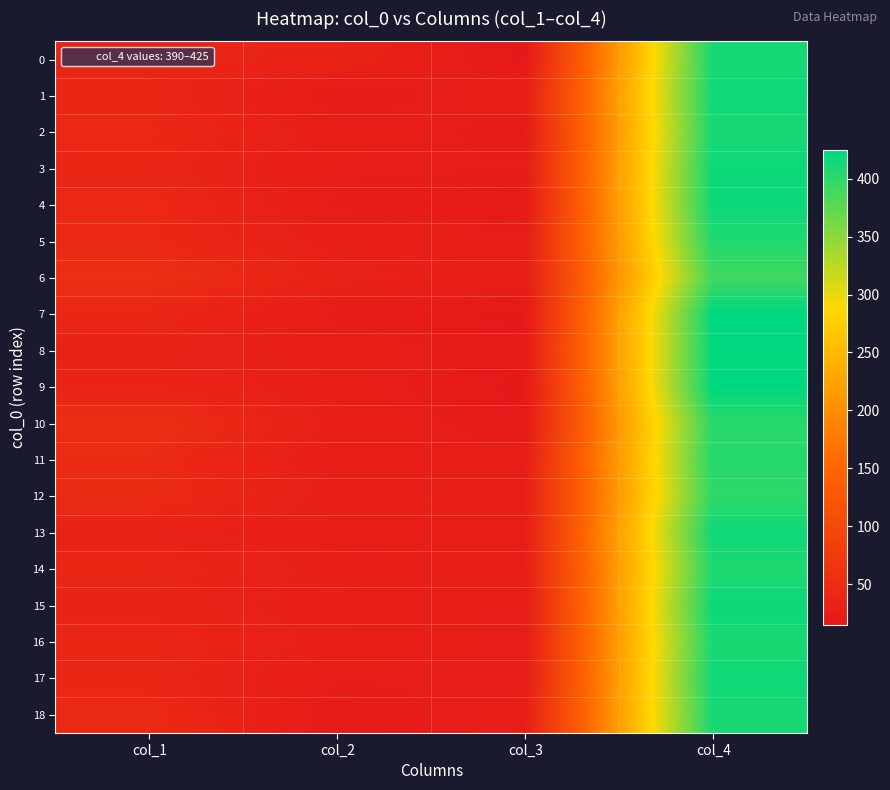

Which series has the widest spread of values?

7